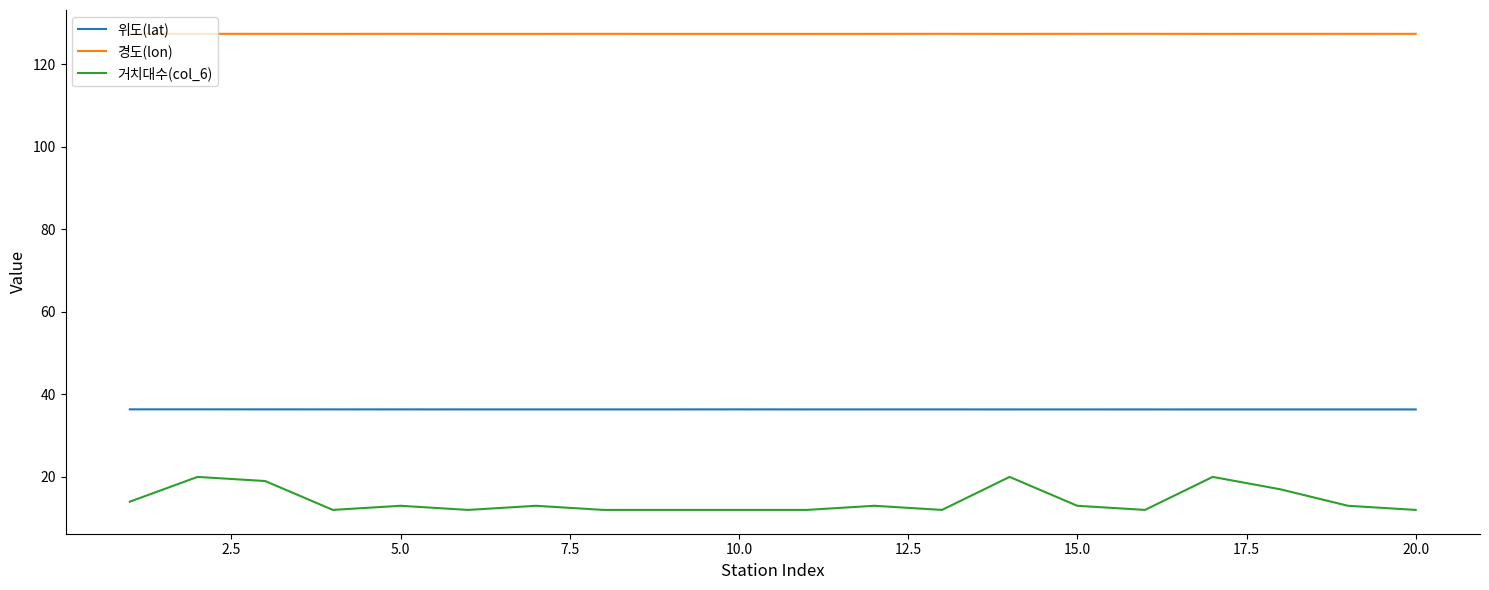

Count the number of categories in the chart.

20